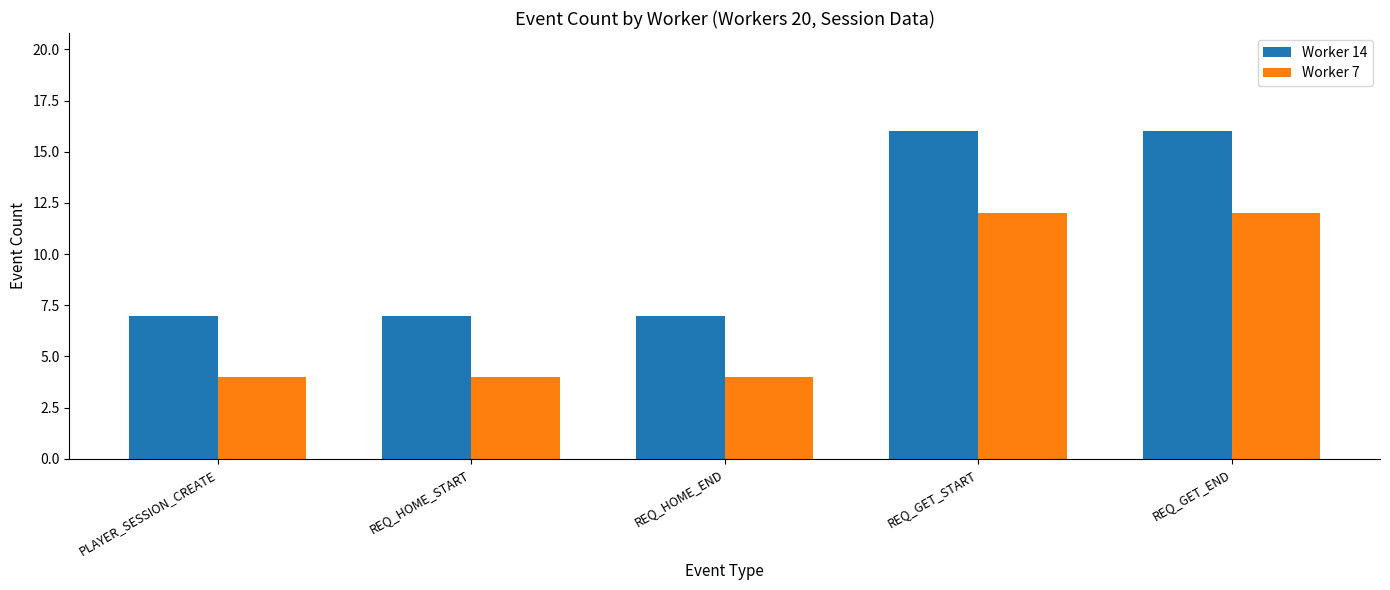

Are the bars grouped side by side (vs. stacked)?

Yes